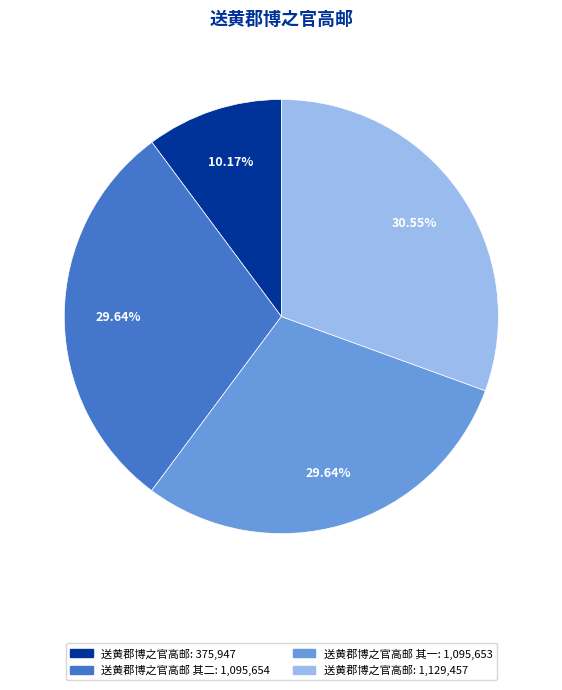

Is there any slice that represents more than half of the pie?

No